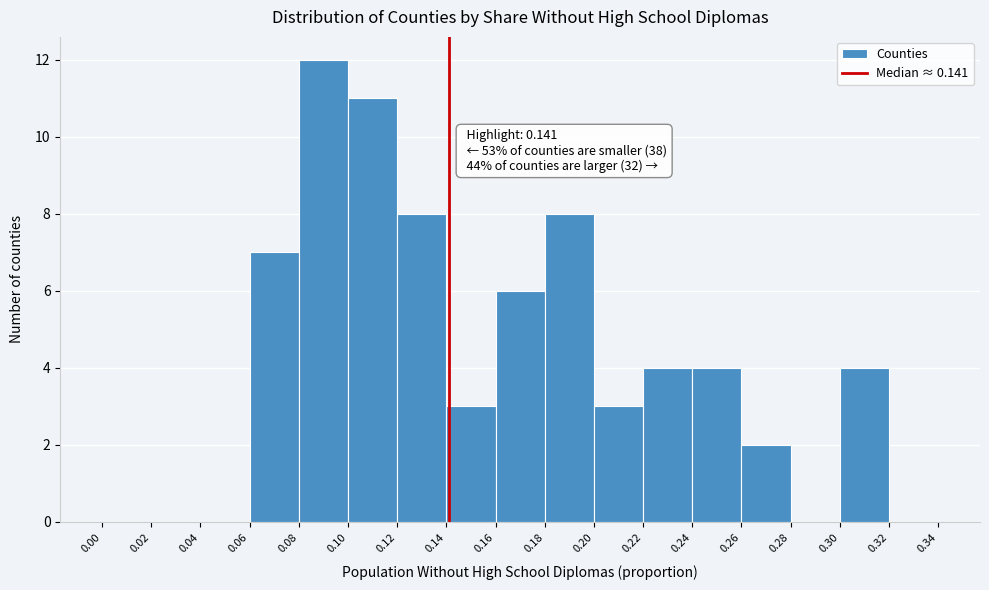

Over which range of the x-axis is the bar tallest?

0.08 to 0.10